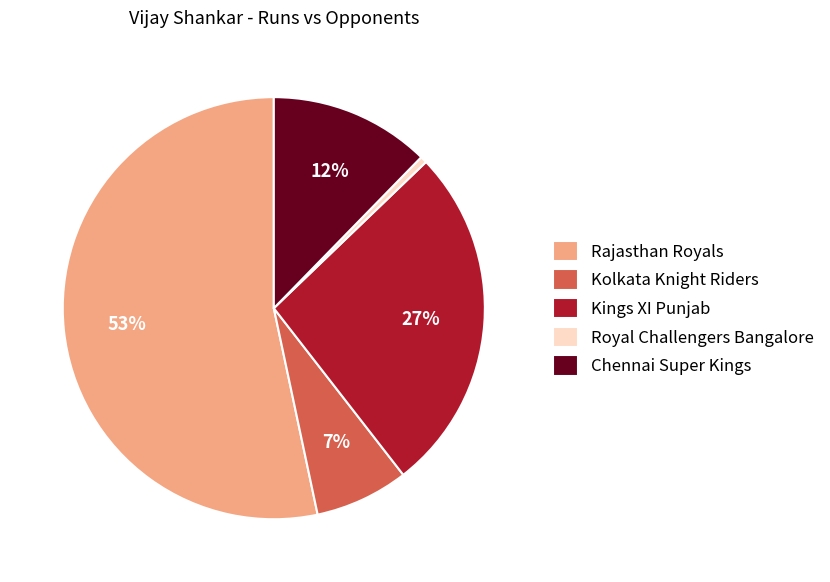

How many segments does this pie chart have?

5